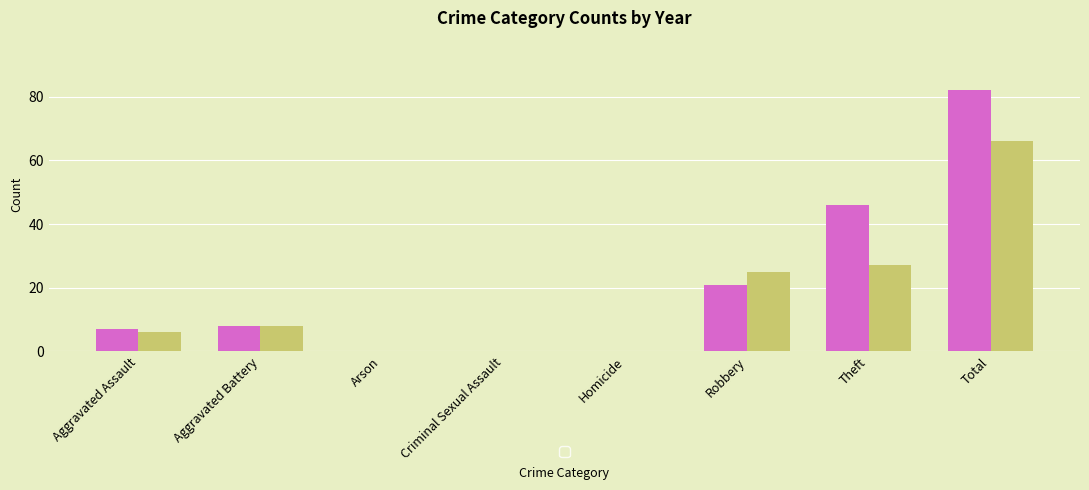

What is the total value across all series at Robbery?

46